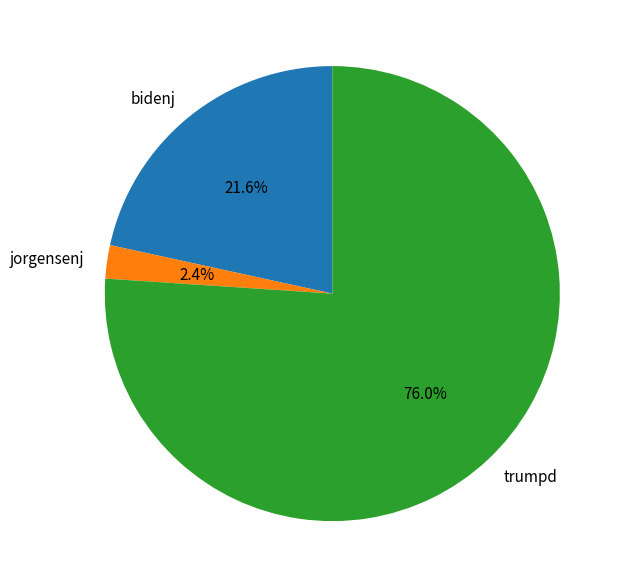

Count the number of slices in the pie.

3